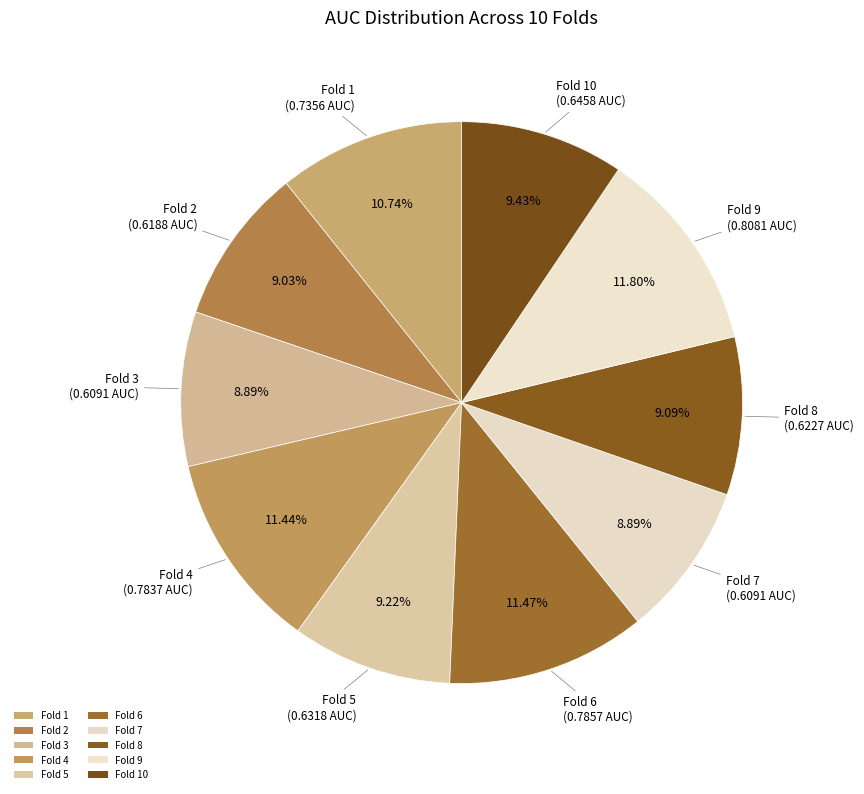

Does Fold 5 represent more than half of the total?

No